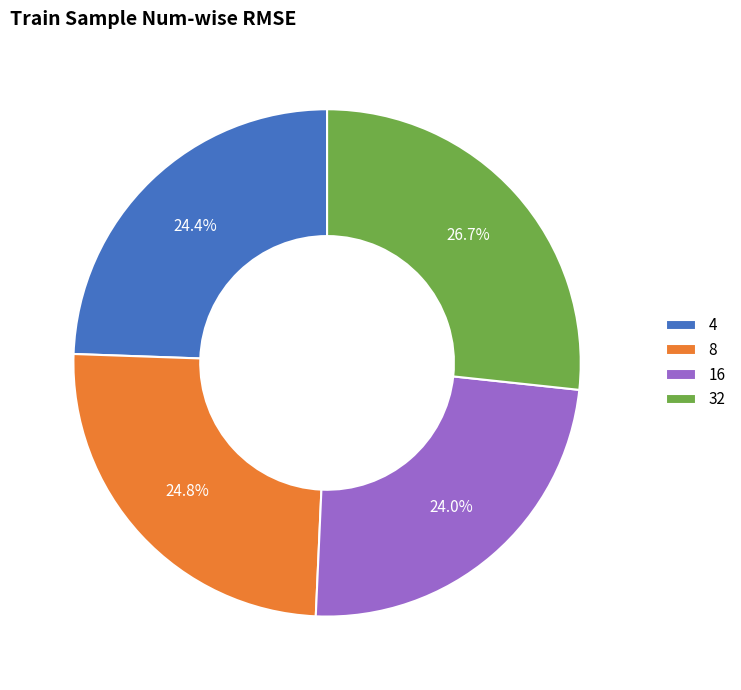

Which category has the biggest portion of the pie?

32